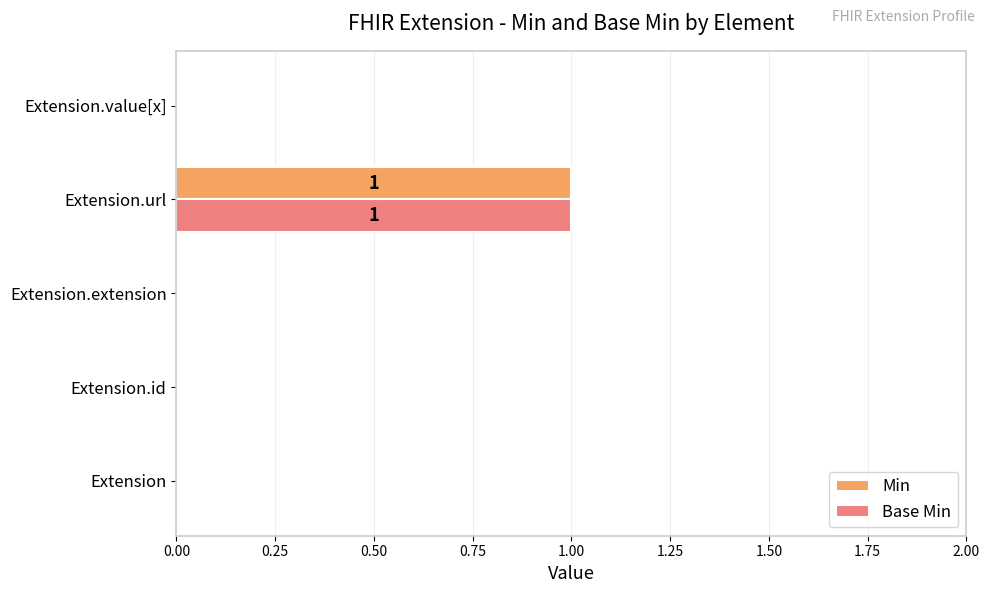

True or false: Min has a value of -1 at Extension.

False